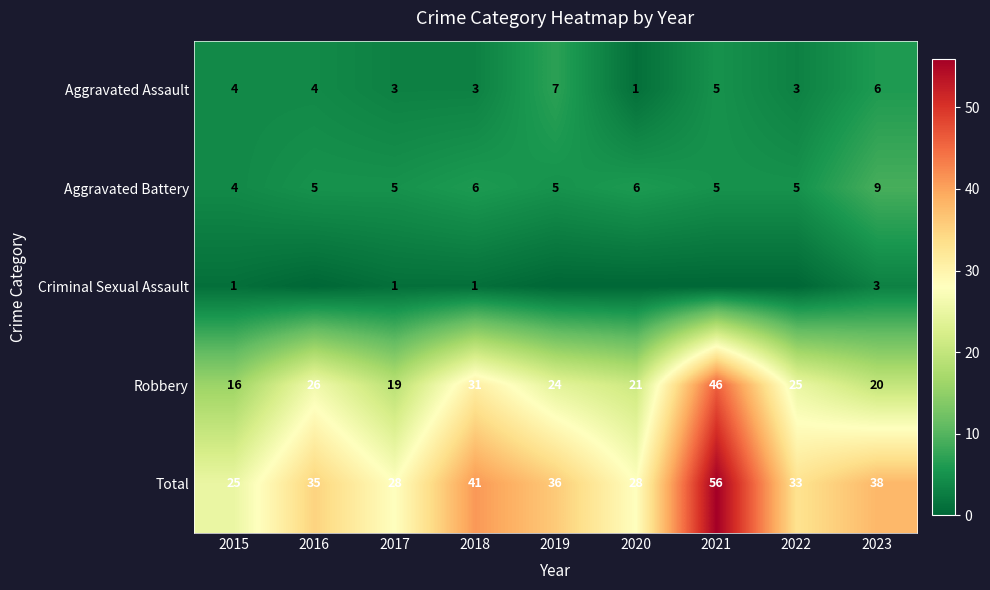

What is the difference between the Total values at 2017 and 2019?

8